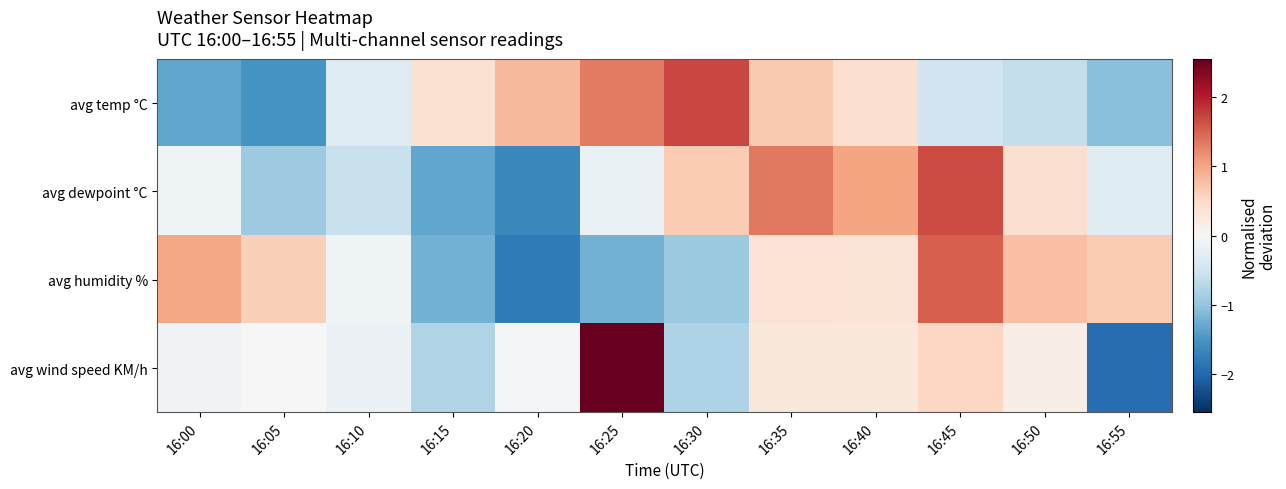

How many categories are shown in the chart?

12